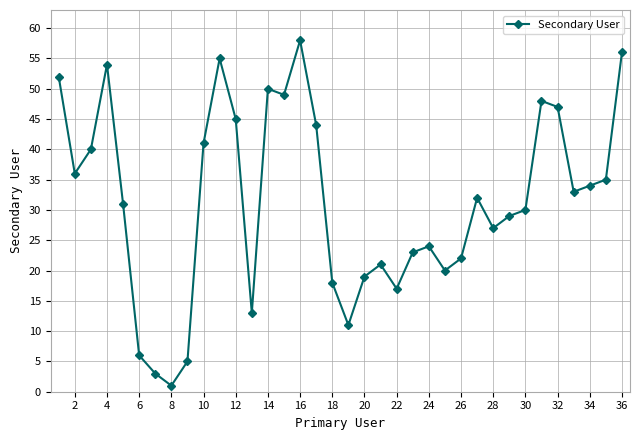

What is the sum of all values?

1129